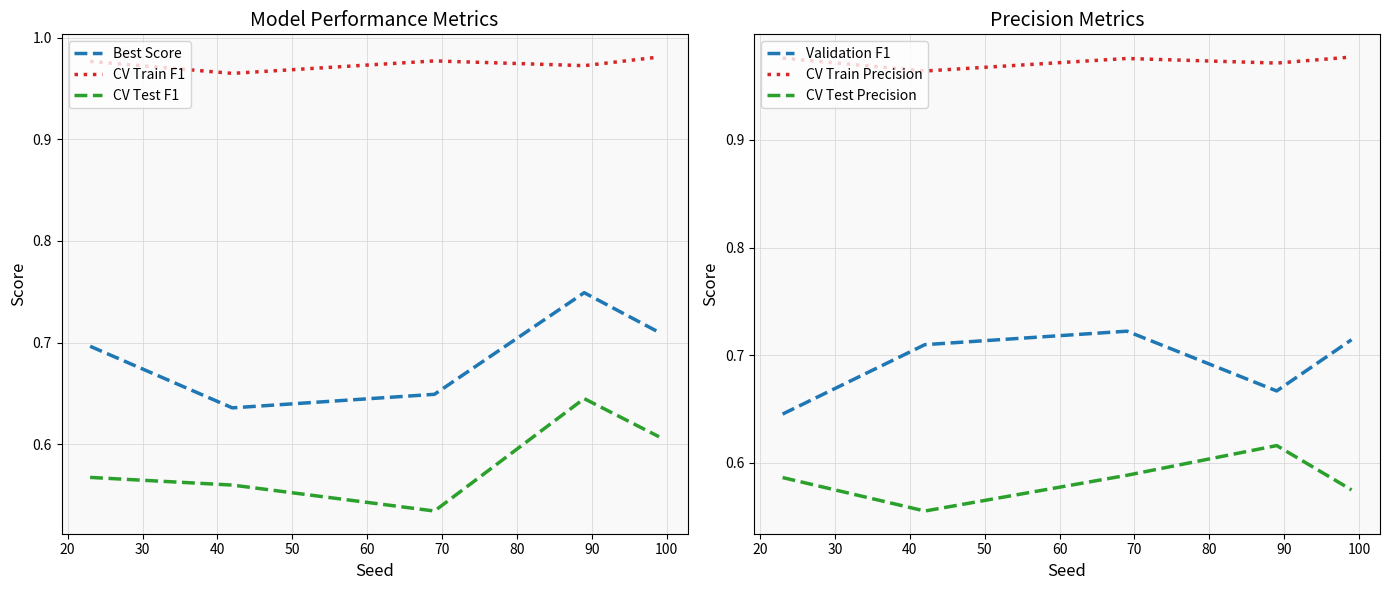

What is the value of the CV Test Precision point at the 2nd from the left?

0.6